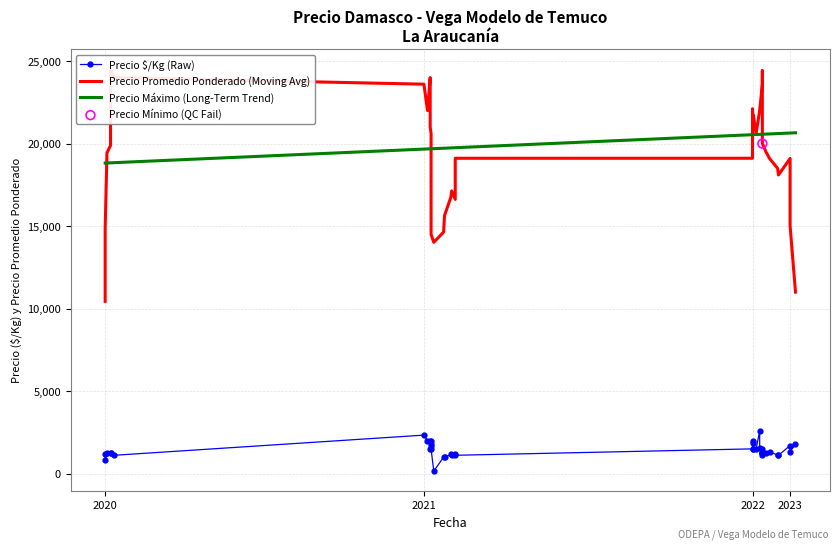

Which series contains the highest Y value?

Precio Promedio Ponderado (Moving Avg)